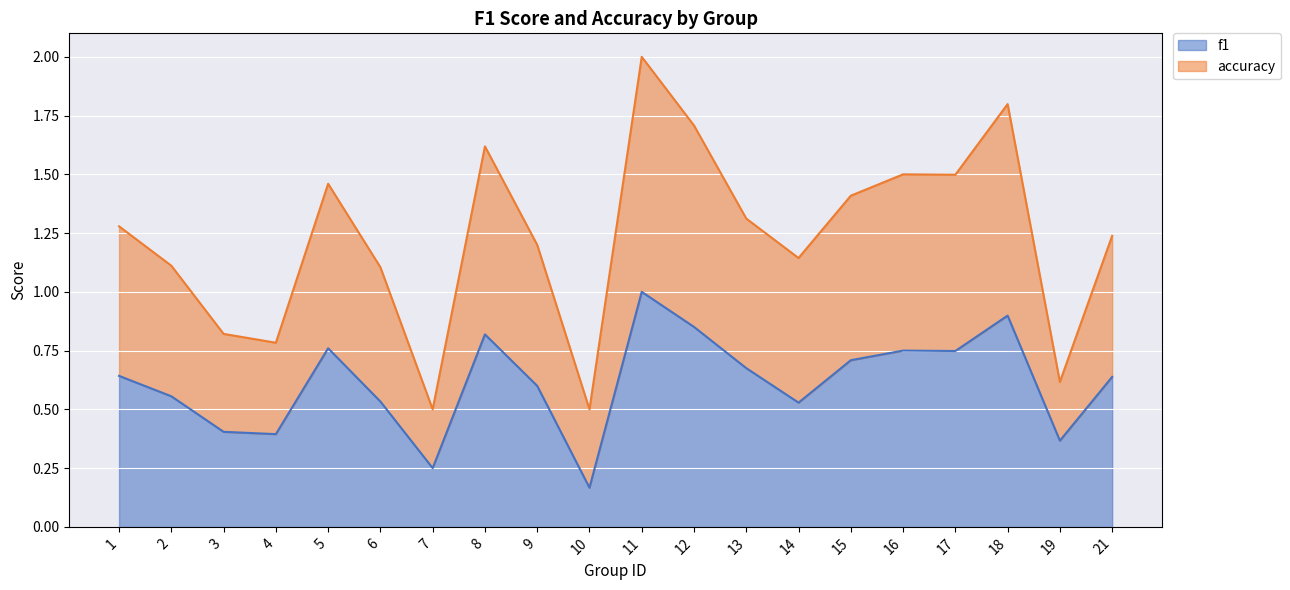

How many interior local peaks does the accuracy series have?

5